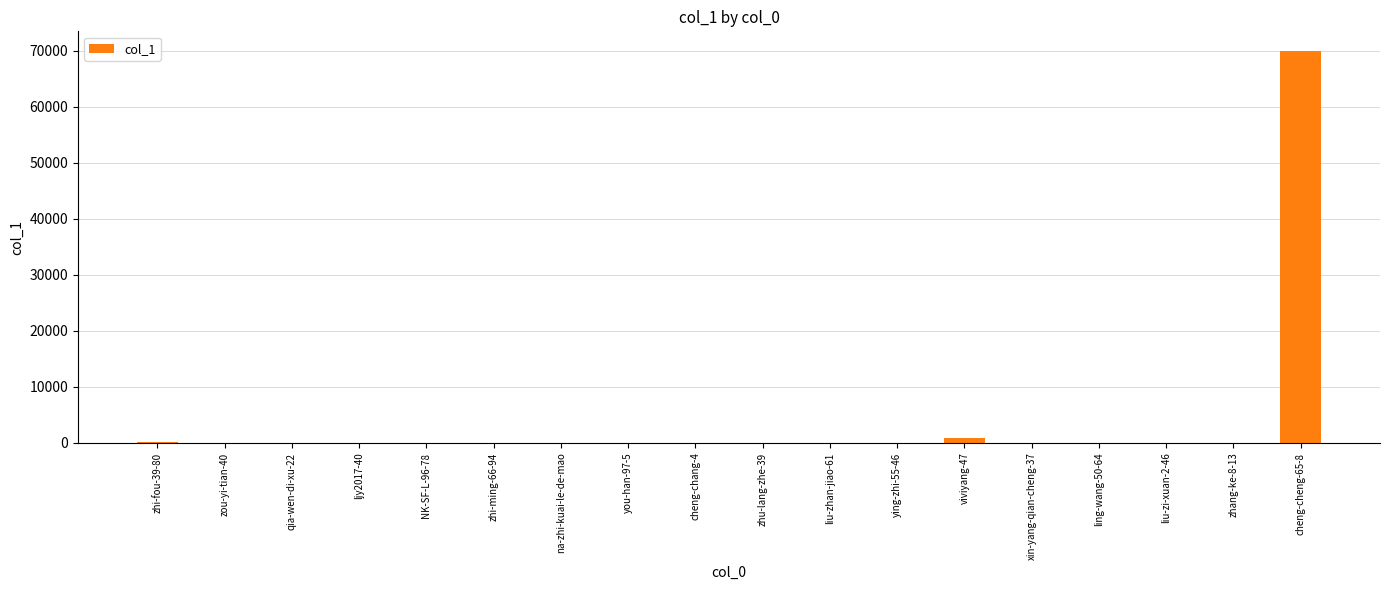

What is the greatest value displayed?

69944